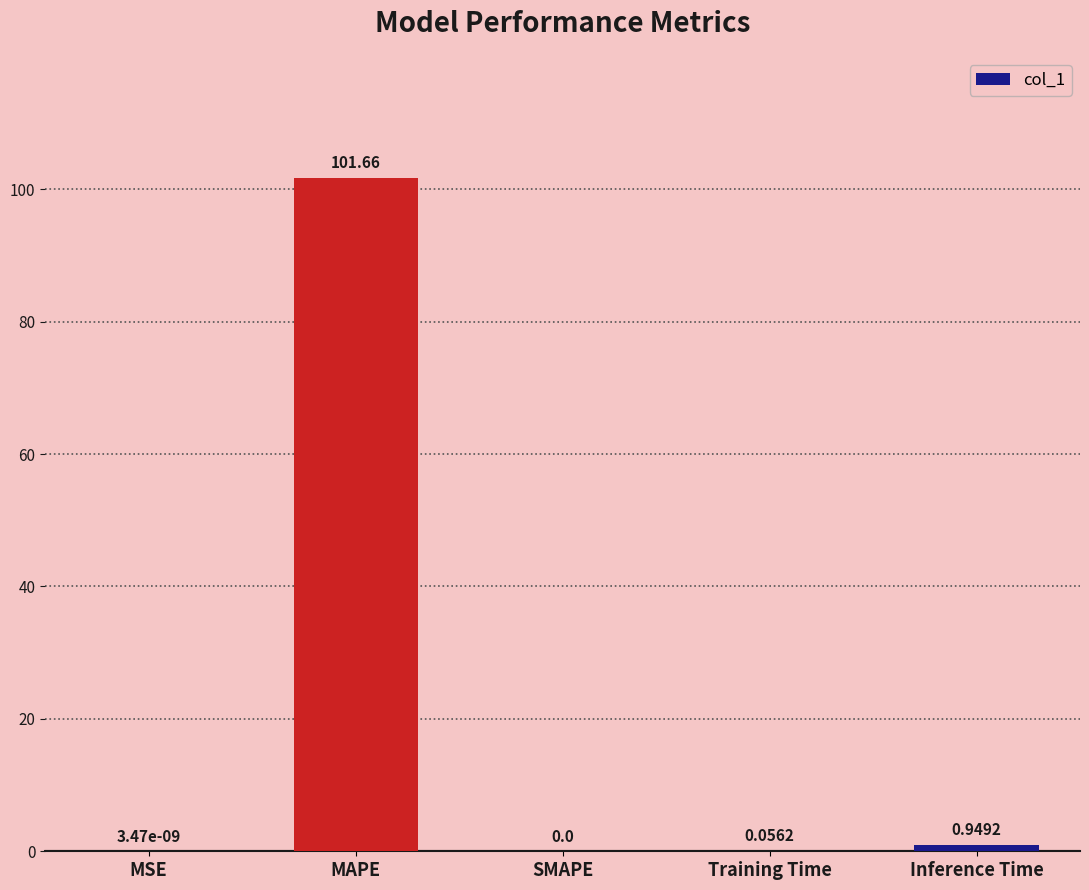

Is it true that the value at SMAPE is 46.2?

False